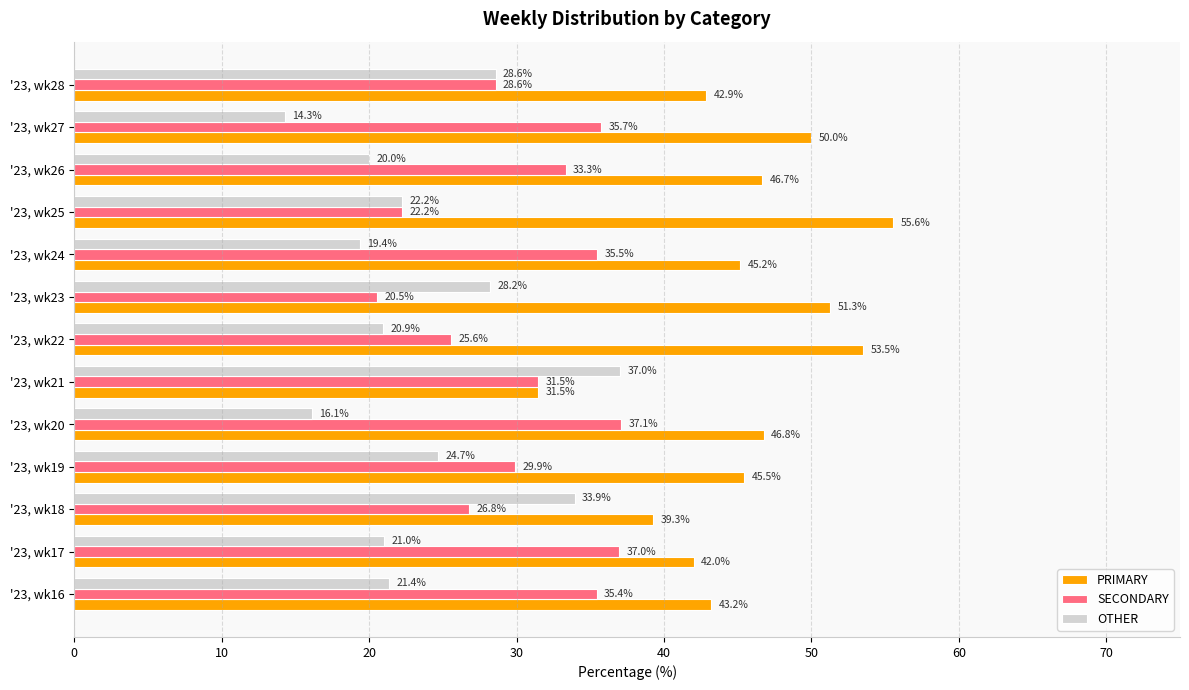

Rank the categories by SECONDARY value from lowest to highest.

'23, wk23, '23, wk25, '23, wk22, '23, wk18, '23, wk28, '23, wk19, '23, wk21, '23, wk26, '23, wk16, '23, wk24, '23, wk27, '23, wk17, '23, wk20